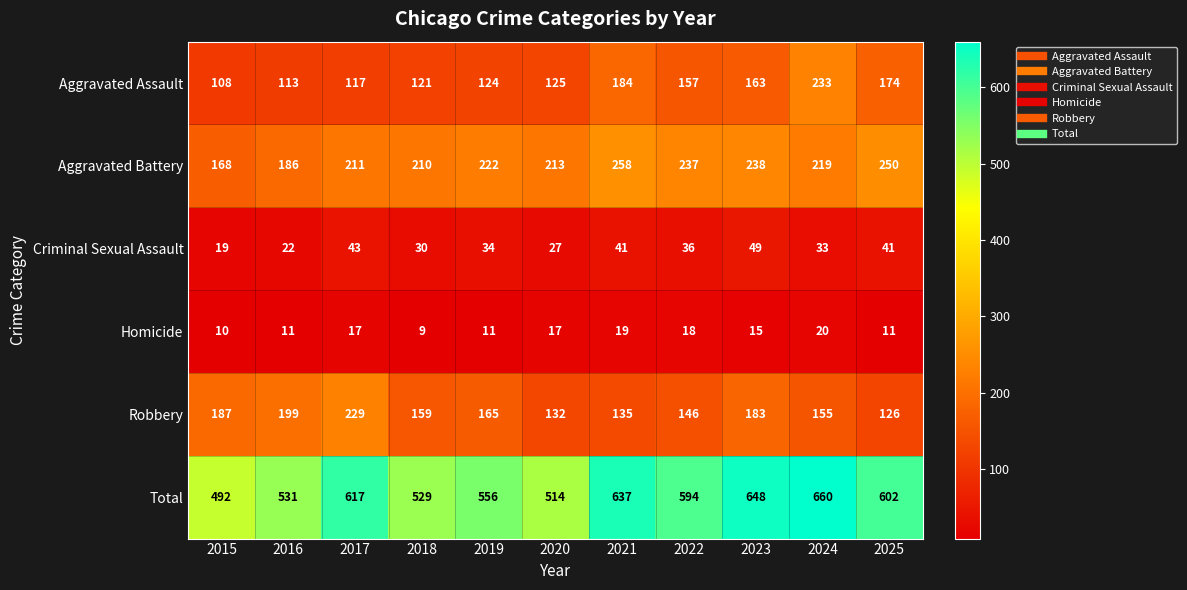

The Criminal Sexual Assault series shows 67 at 2017. True or false?

False